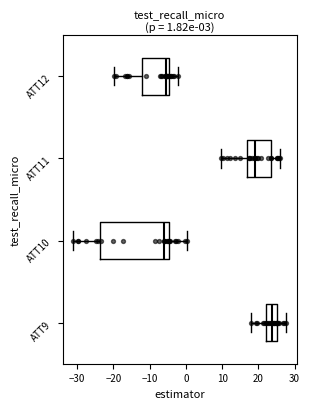

Which box is the widest, from its left edge to its right edge?

ATT10